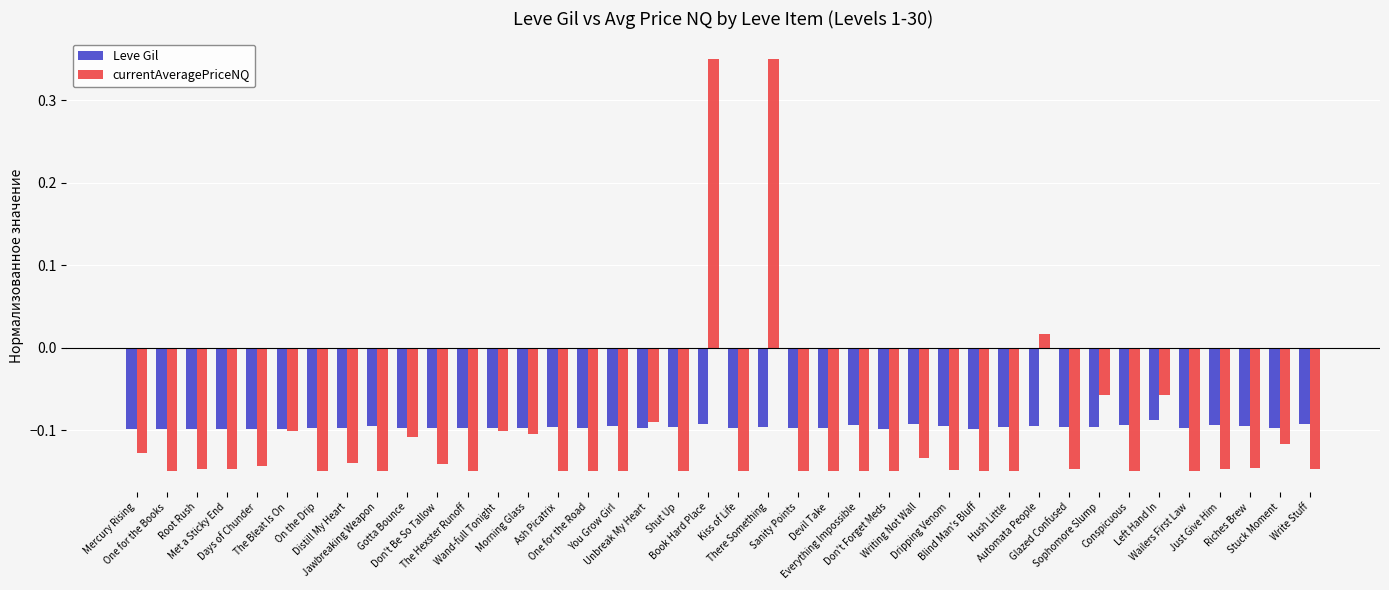

Which series has the widest spread of values?

currentAveragePriceNQ